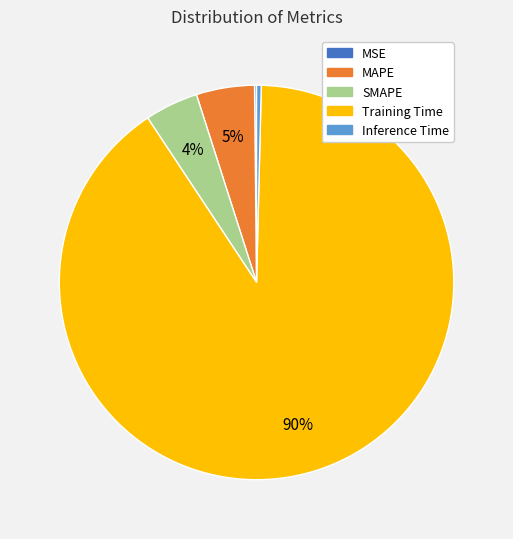

Which has a higher value, SMAPE or Inference Time?

SMAPE